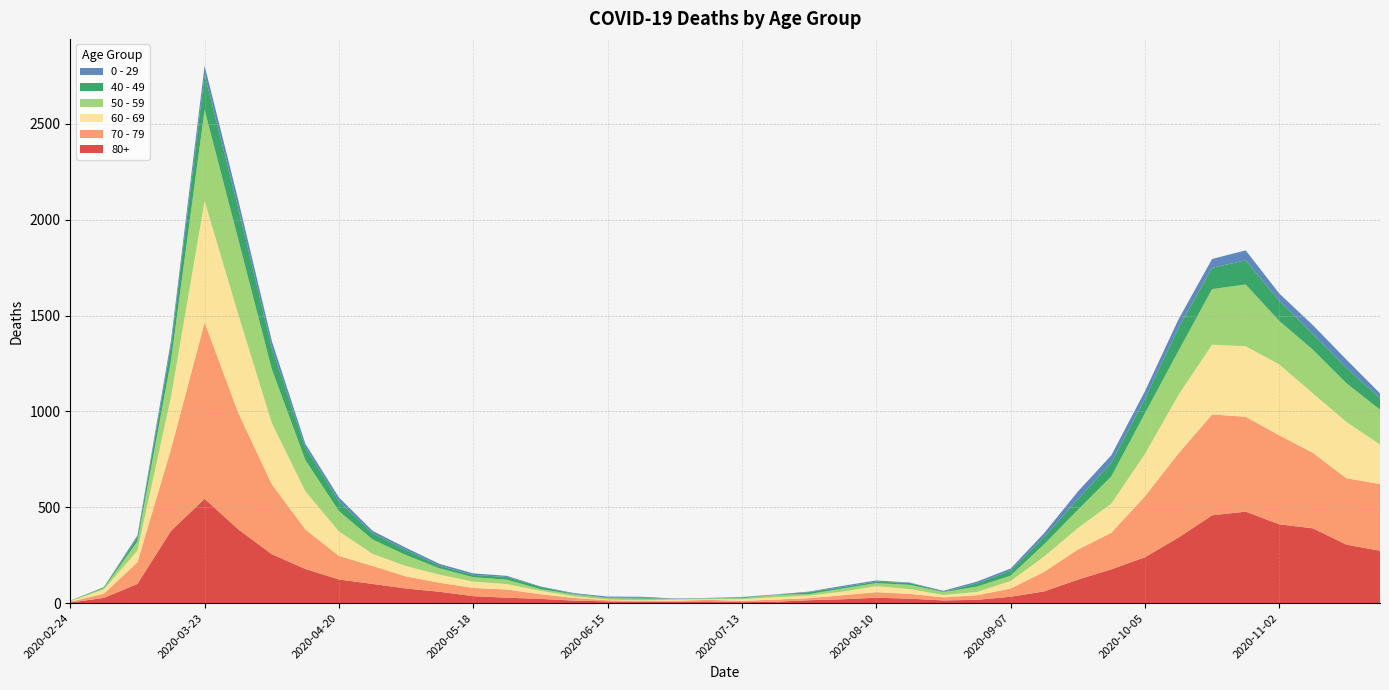

Reading right to left, list all the values displayed in this chart.

80+: 273	305	390	411	477	458	342	239	176	122	61	33	17	14	23	28	20	15	7	5	9	7	6	9	13	22	28	36	59	76	100	123	178	255	385	544	377	100	27	3
70 - 79: 348	346	394	464	495	526	439	318	191	157	102	43	24	16	25	29	21	11	11	7	8	5	5	6	14	24	43	43	47	63	94	123	206	365	608	920	427	113	22	4
60 - 69: 206	294	310	370	368	364	305	221	152	112	80	39	17	12	25	31	19	13	12	8	3	6	3	3	8	18	28	33	42	54	63	128	199	320	514	634	272	61	22	2
50 - 59: 182	202	228	227	322	290	230	212	142	95	64	28	28	15	22	16	16	8	12	6	5	3	9	8	10	9	23	23	33	57	75	106	163	281	392	475	190	48	7	3
40 - 49: 60	80	83	105	126	111	120	76	72	55	38	26	17	2	10	8	8	10	2	4	1	1	5	2	3	12	14	12	13	27	33	51	66	111	163	183	79	21	5	0
0 - 29: 25	43	45	38	52	46	44	39	38	40	20	11	9	5	2	6	6	3	1	2	1	2	5	6	4	2	6	8	10	11	12	20	19	36	42	47	25	10	0	1